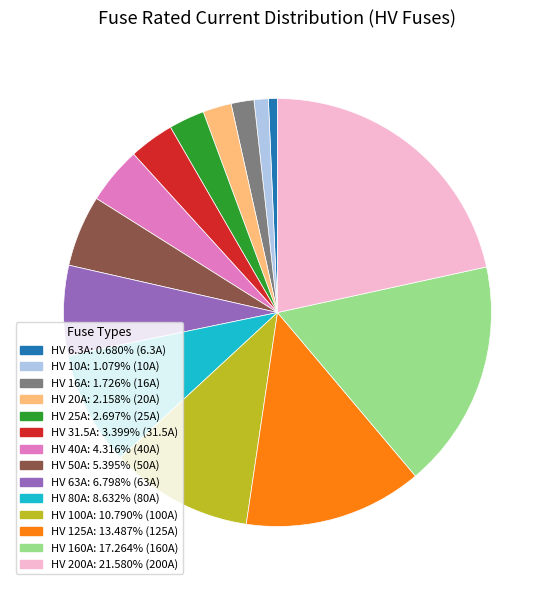

Count the number of slices in the pie.

14